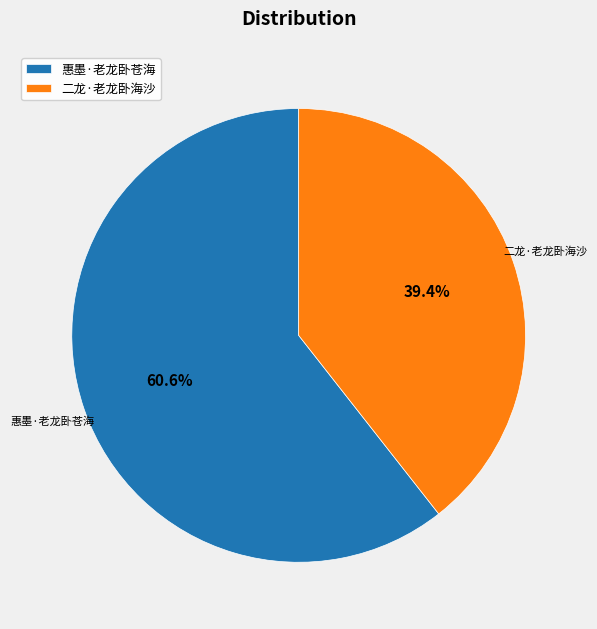

To the nearest percent, what portion does 二龙·老龙卧海沙 represent?

39%